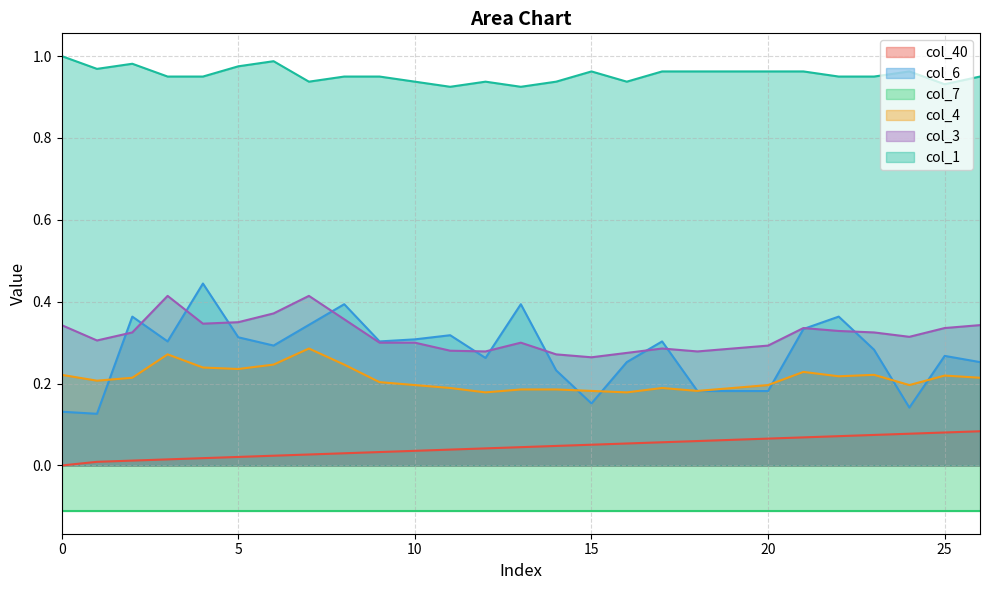

Which series changed the most between 15 and 20?

col_6